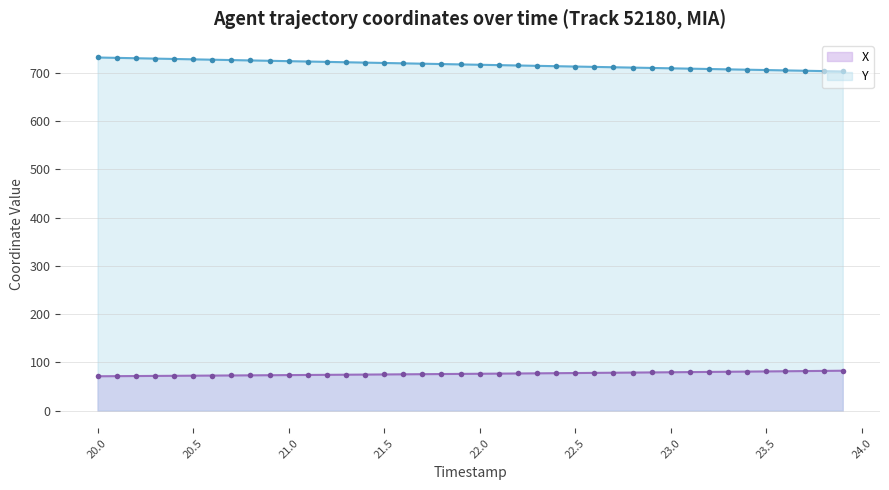

Is the value of Y at 21.0 greater than the value of X at 20.5?

Yes